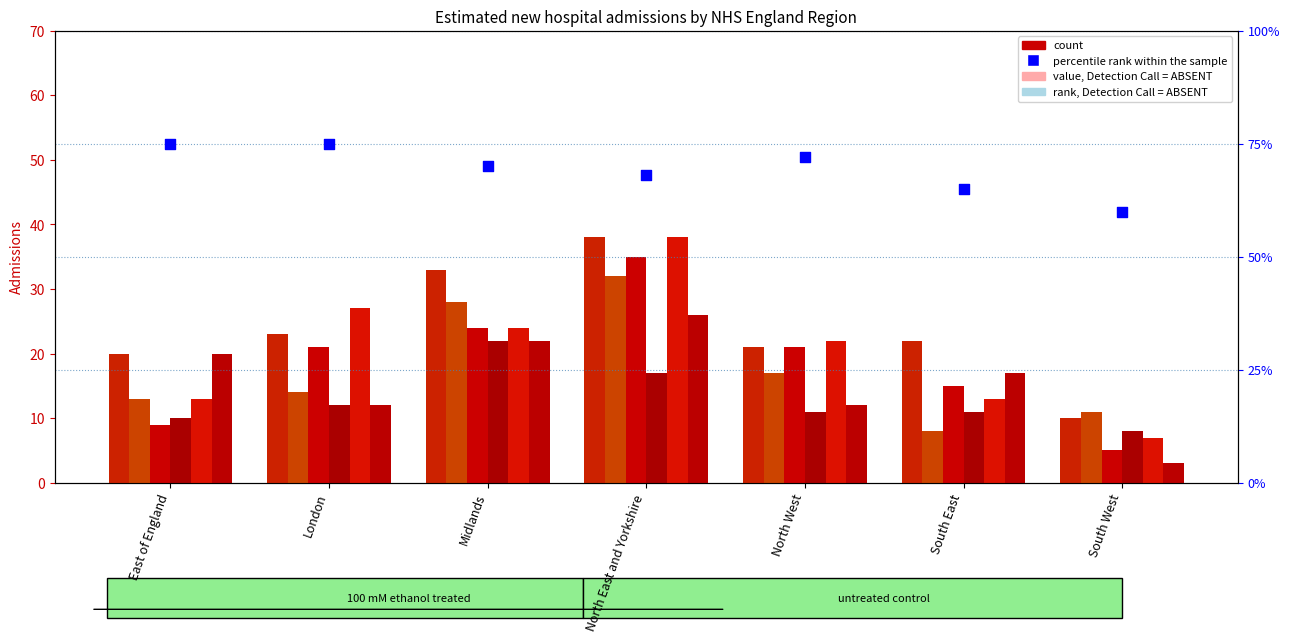

Approximately how many times larger is the value at South East compared to Midlands?

0.9